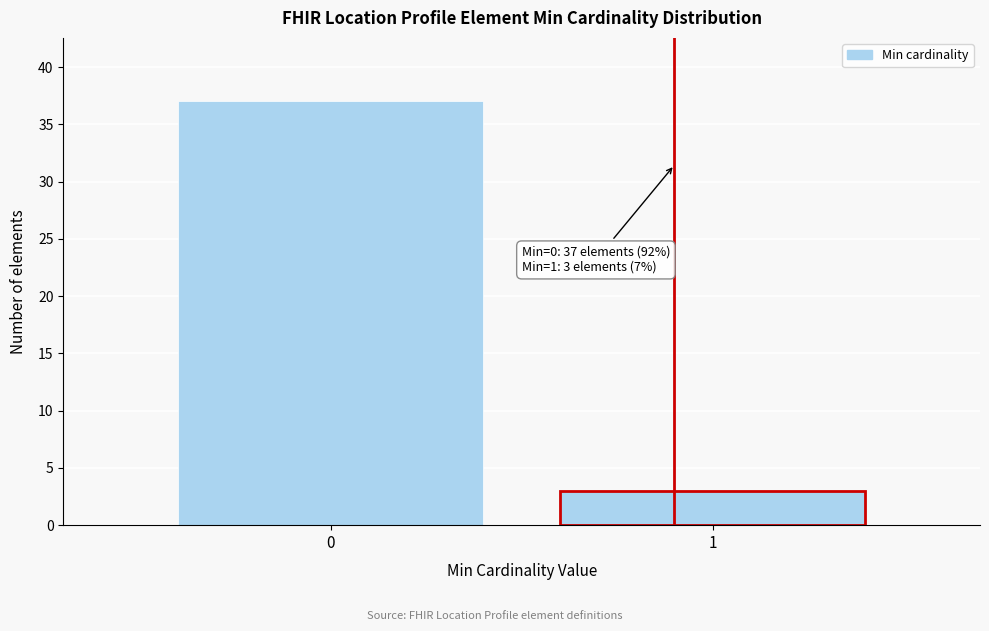

Reading right to left, list all the values displayed in this chart.

1=3	0=37